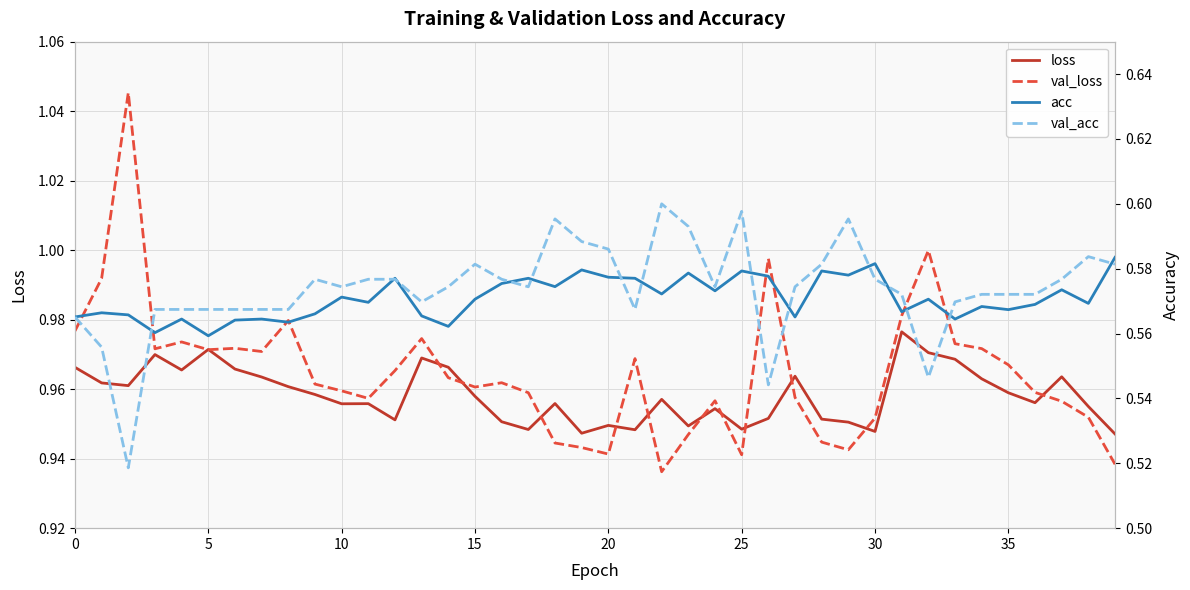

The loss series shows 1.0 at 37. True or false?

True